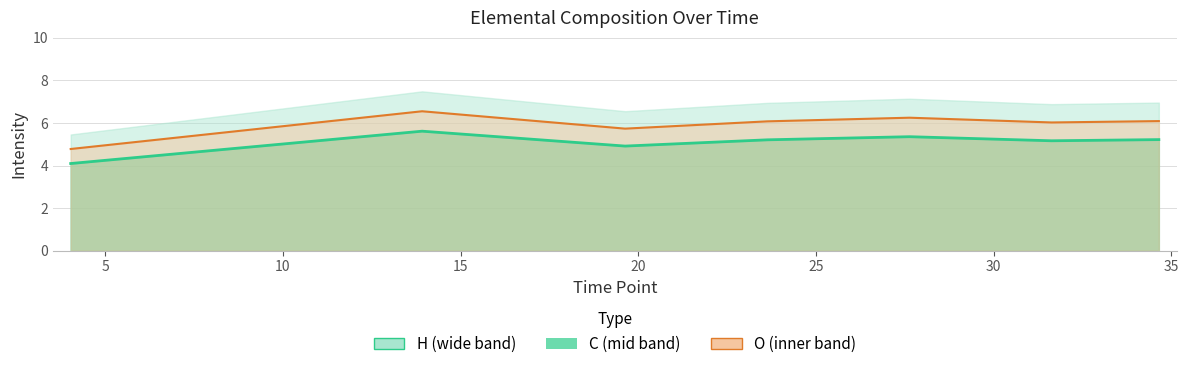

What are all the series names shown in the legend?

C, H, O